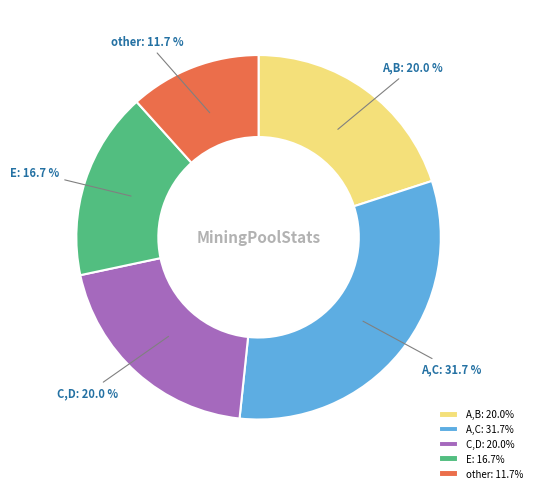

Between E and A,B, which is larger?

A,B